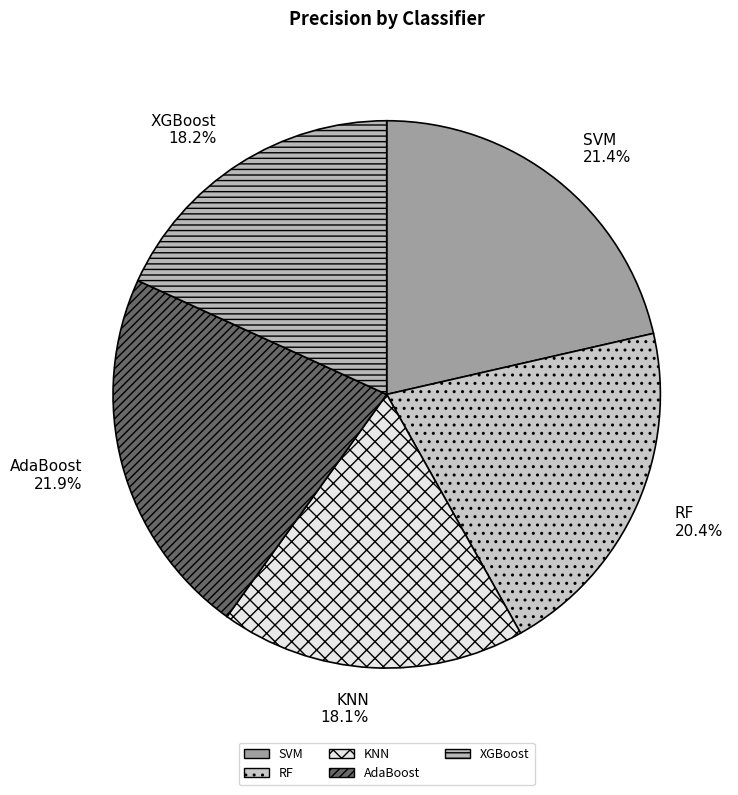

Which has a higher value, RF or SVM?

SVM